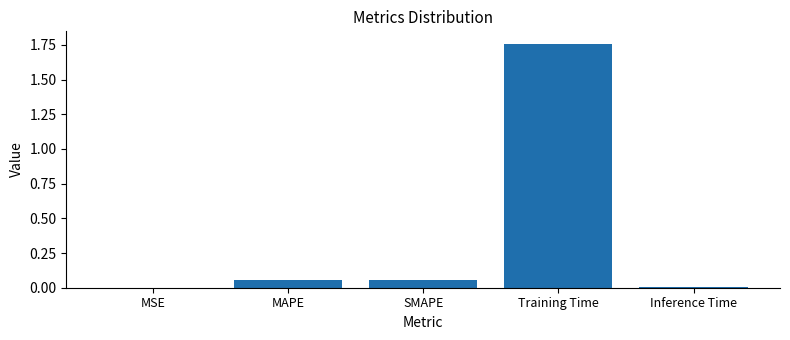

The value at Training Time is 2.5. True or false?

False